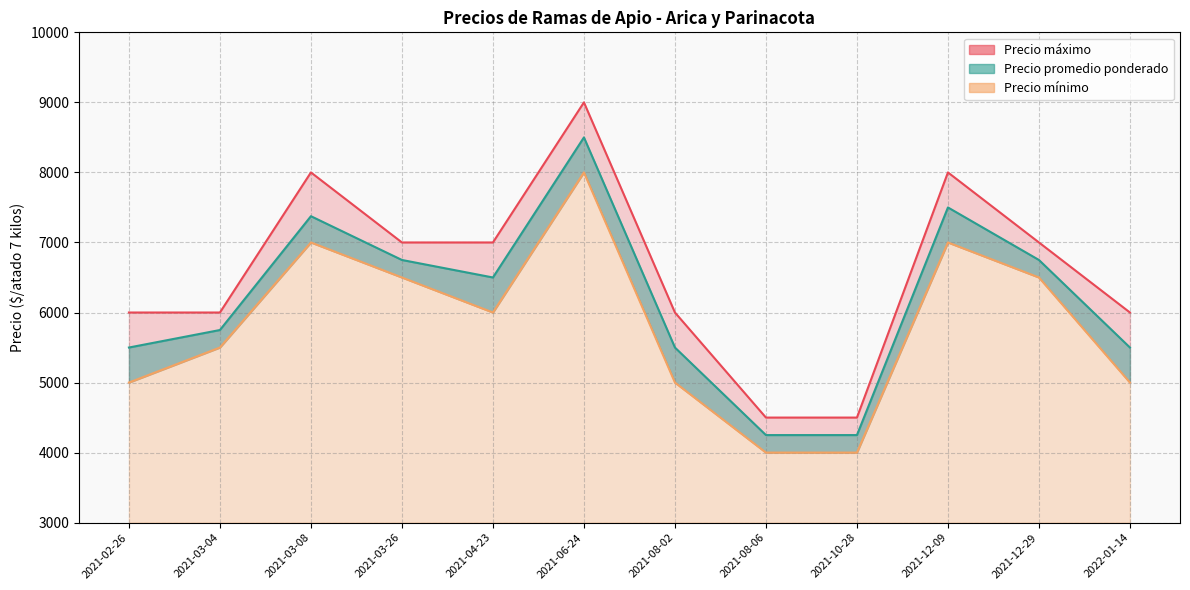

At which label does Precio promedio ponderado first exceed 6500?

2021-03-08